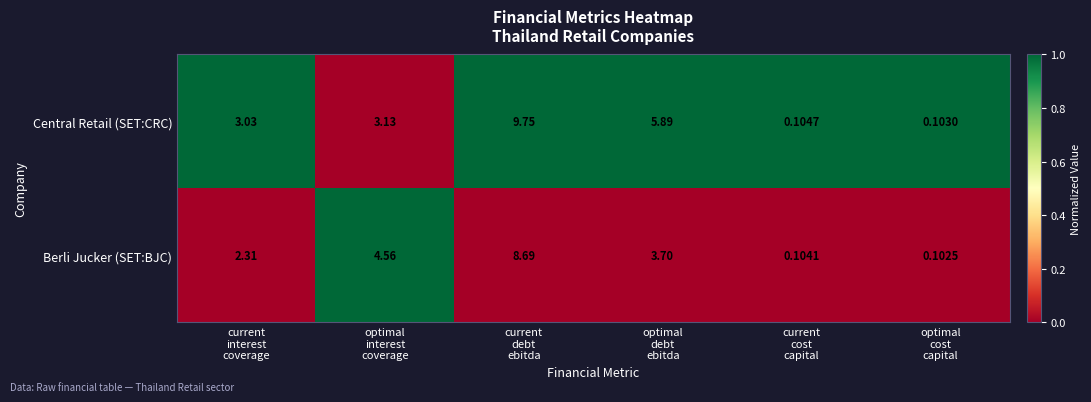

Rank the series by their average value, from highest to lowest.

Central Retail (SET:CRC), Berli Jucker (SET:BJC)